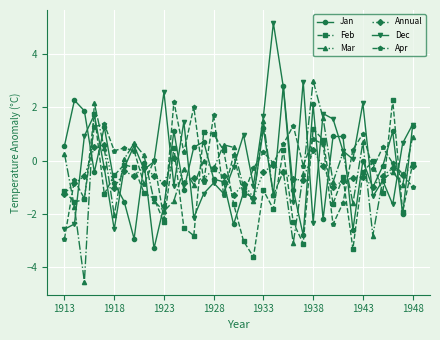

What is the value of the Jan point at the 30th from the left?

-2.6